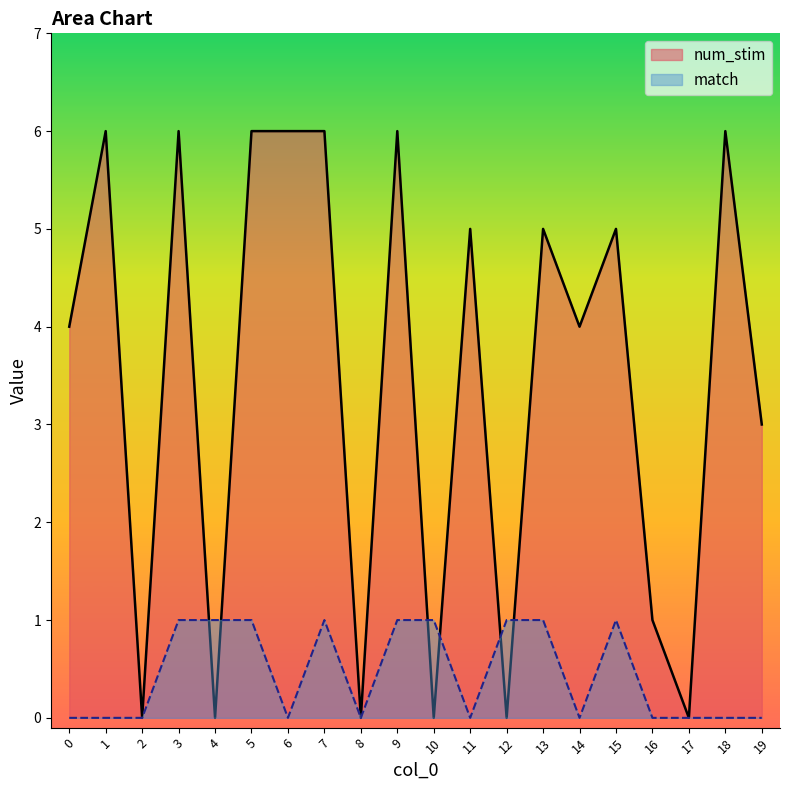

What is the sum of all match values?

9